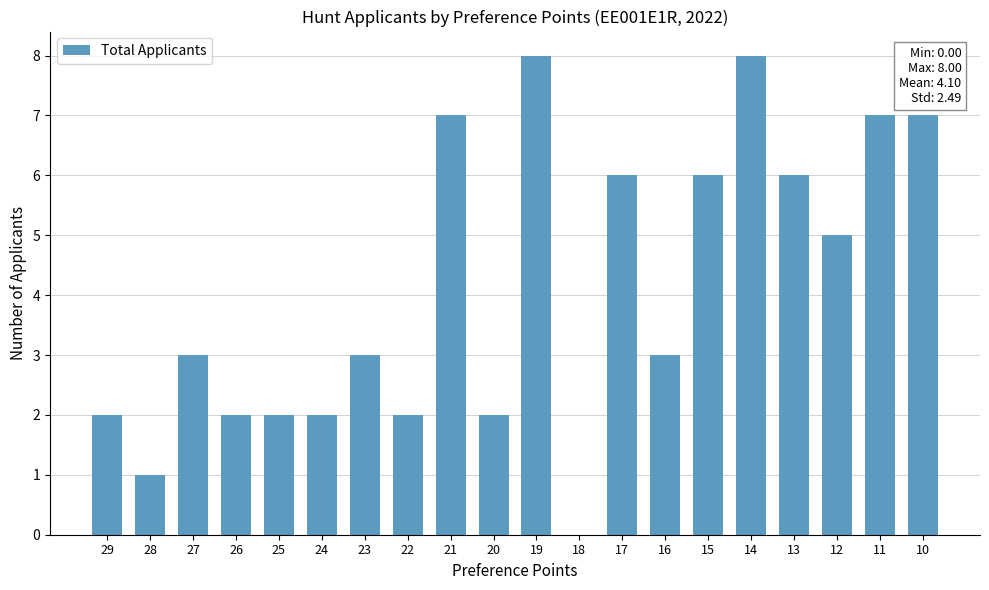

How many data points does each series have?

20